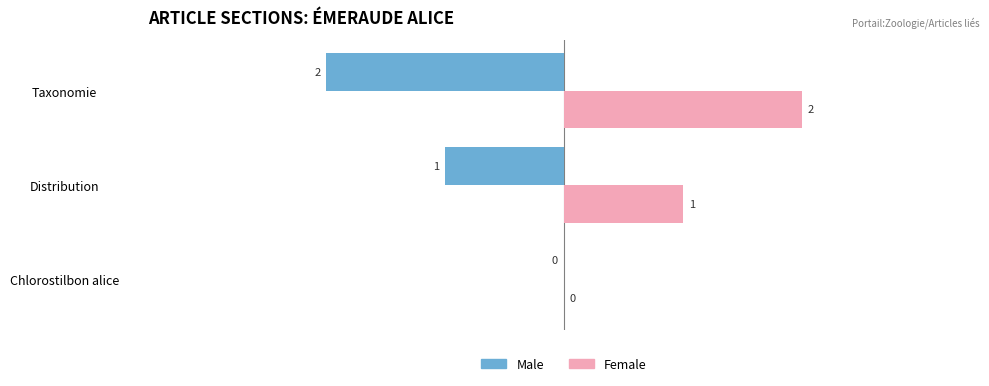

What is the sum of all Male values?

-3